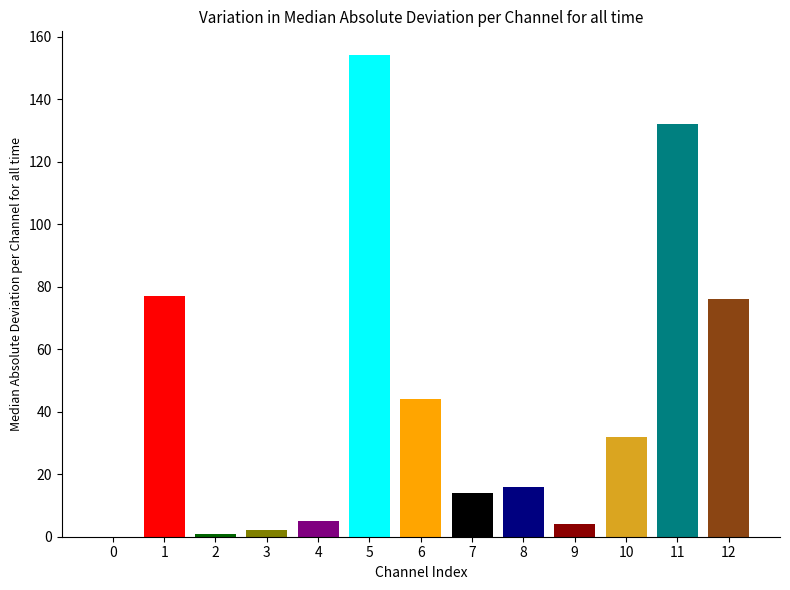

The chart shows a value of 77 at 1. True or false?

True